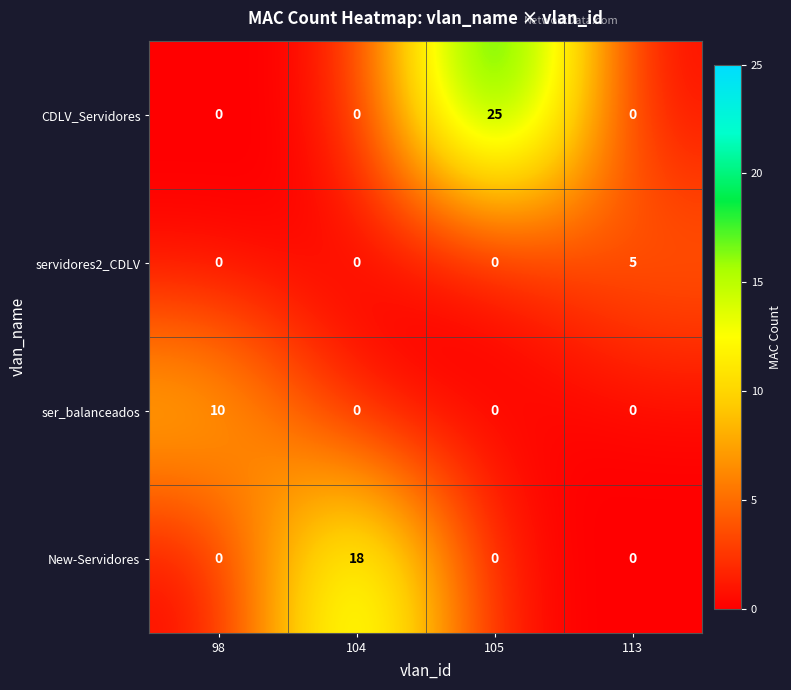

How many CDLV_Servidores values are between 0 and 25?

4